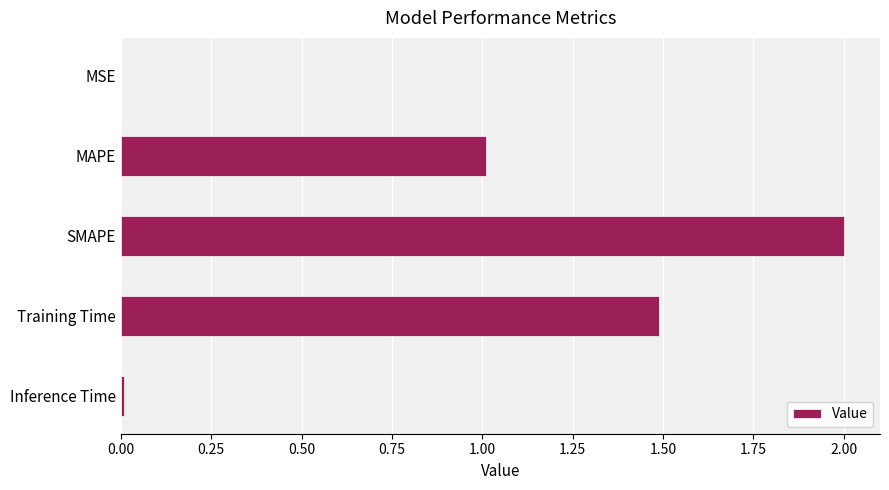

What value does the data have at SMAPE?

2.0